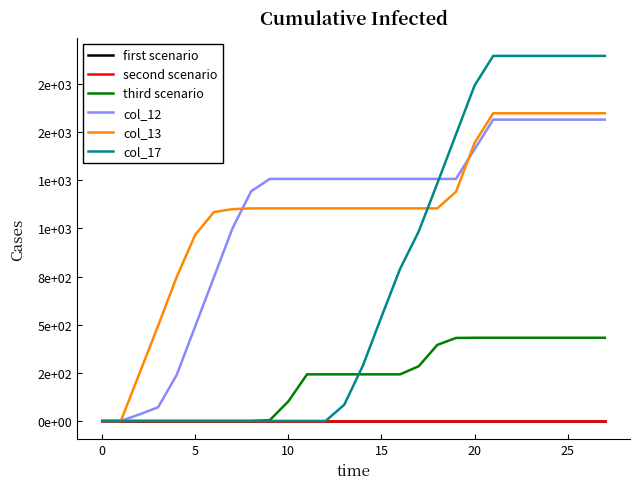

Is this an area chart (filled region under the line)?

No